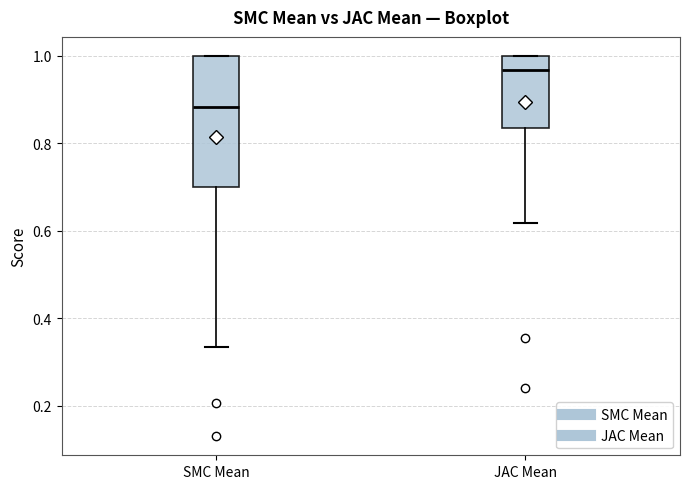

Reading left to right, read every box against the y-axis: the position of its median line, the range the box covers, and the ends of its whiskers. The values are not printed on the chart, so give them approximately, as read against the axis.

SMC Mean: median 0.88, box 0.70 to 1.00, whiskers 0.34 to 1.00
JAC Mean: median 0.96, box 0.84 to 1.00, whiskers 0.62 to 1.00